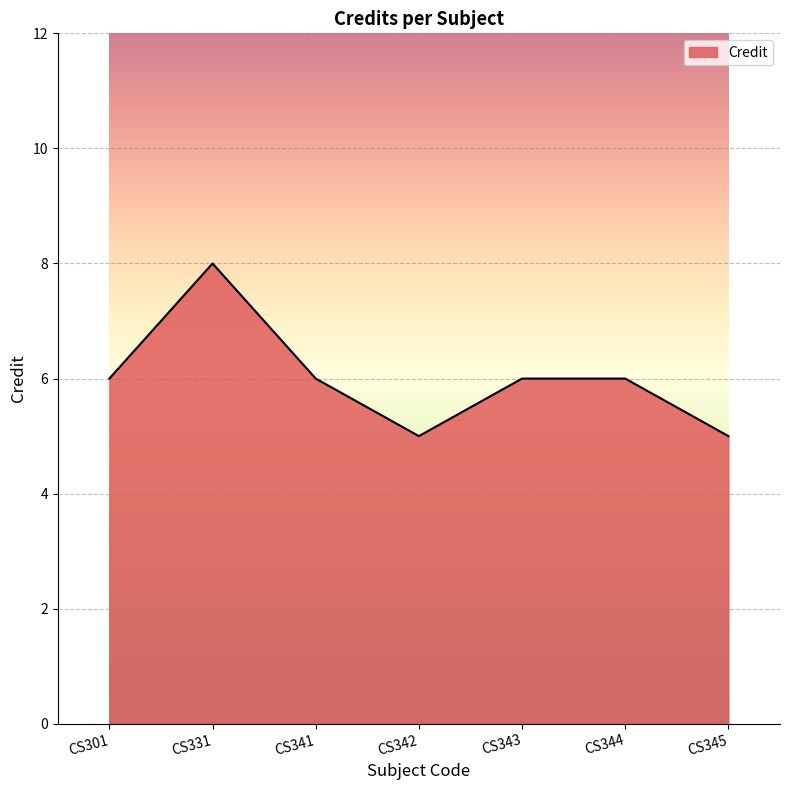

What is the difference between the maximum and minimum values?

3